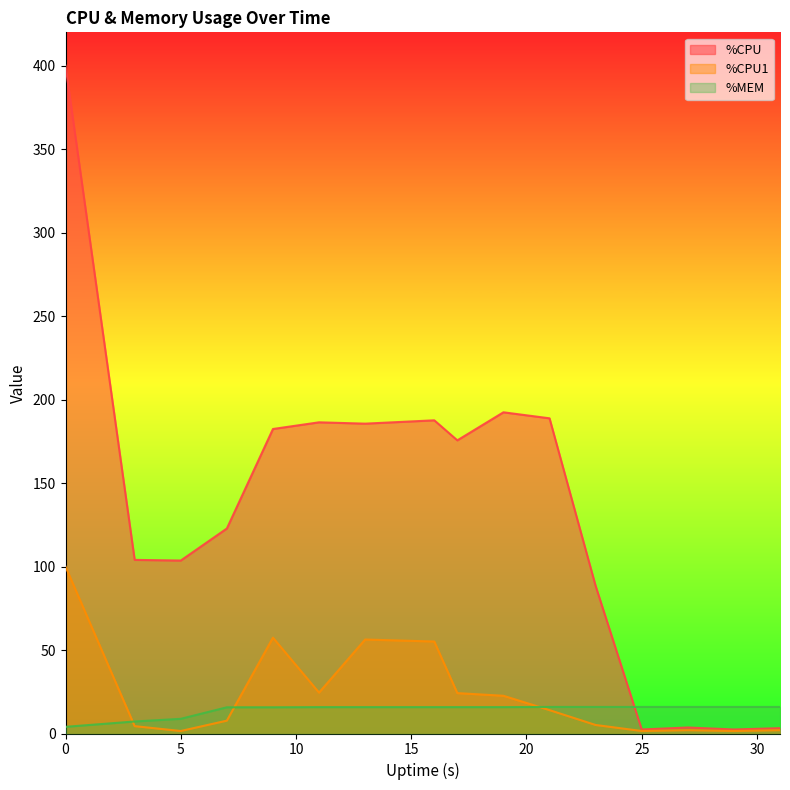

How many lines are shown in the chart?

3